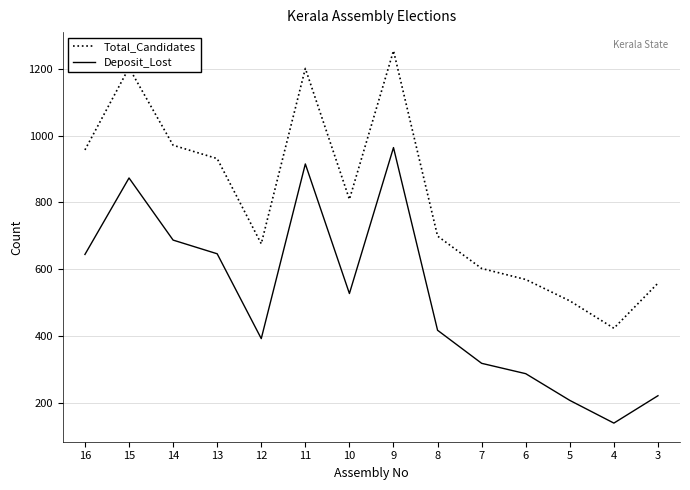

Is the value of Total_Candidates at 5 greater than the value of Deposit_Lost at 7?

Yes